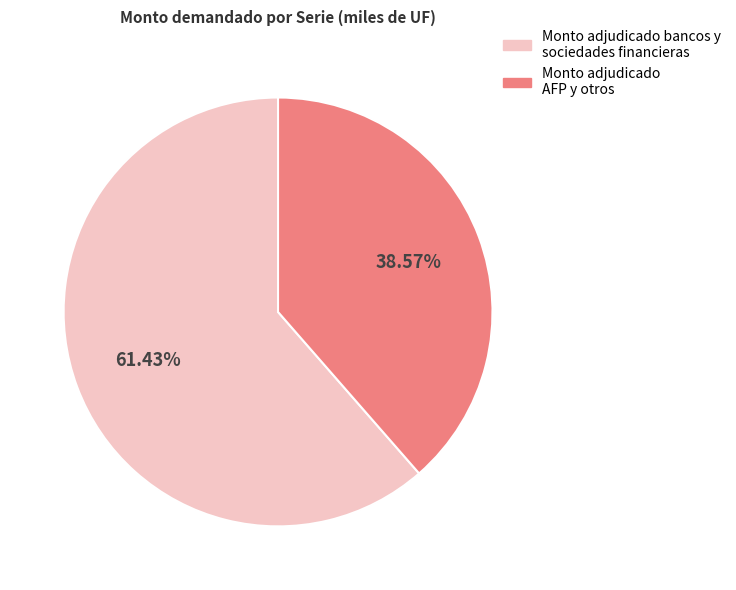

Is there a majority slice in this chart?

Yes